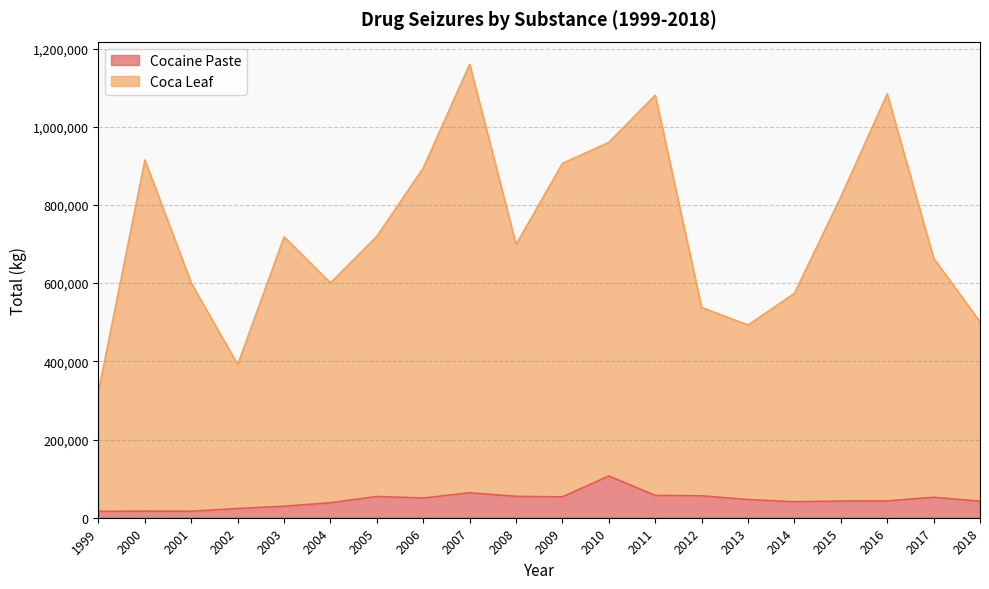

Where is the first local maximum for Coca Leaf?

2000